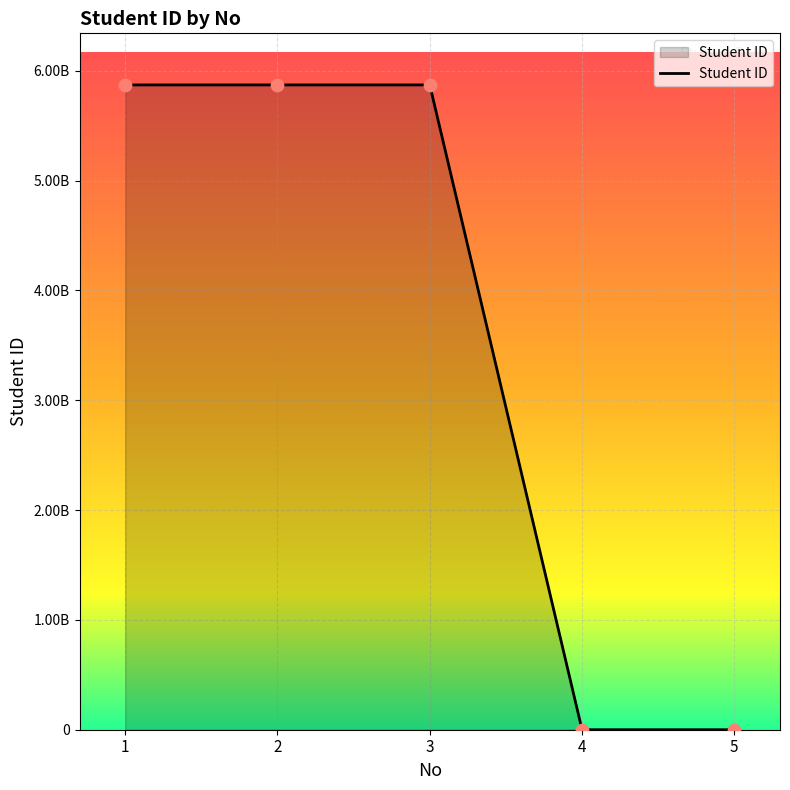

Does the chart have visible grid lines?

Yes